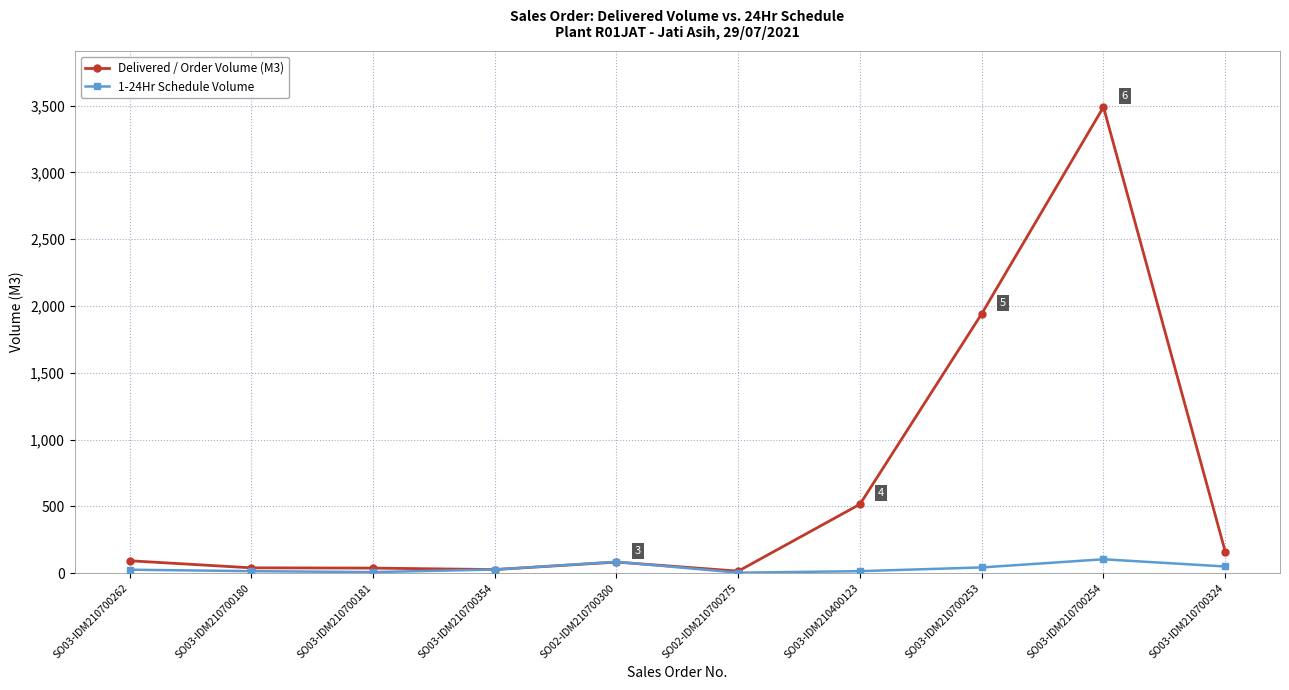

The Delivered / Order Volume (M3) series shows 39.0 at SO03-IDM210700180. True or false?

True